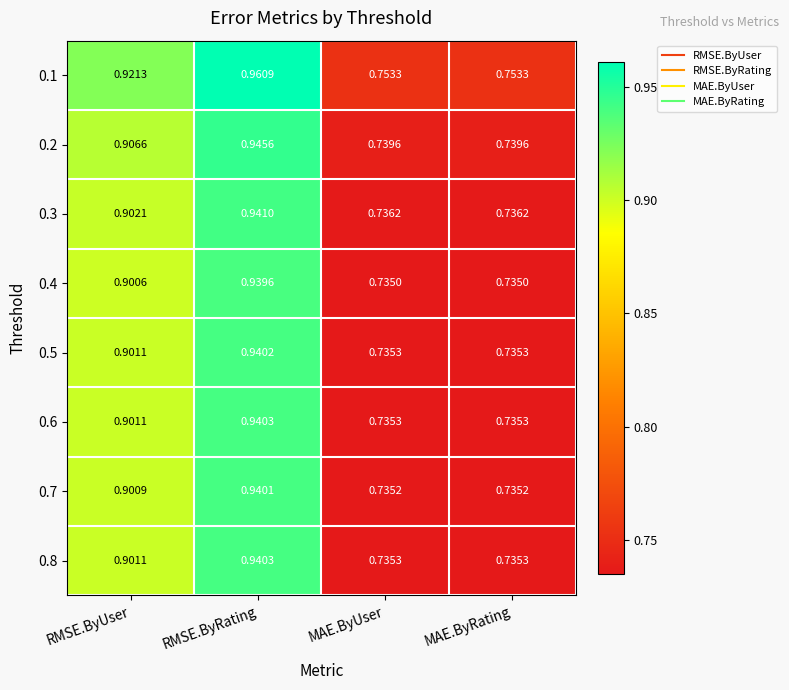

Is the value of 0.8 at RMSE.ByUser greater than the value of 0.6 at RMSE.ByRating?

No